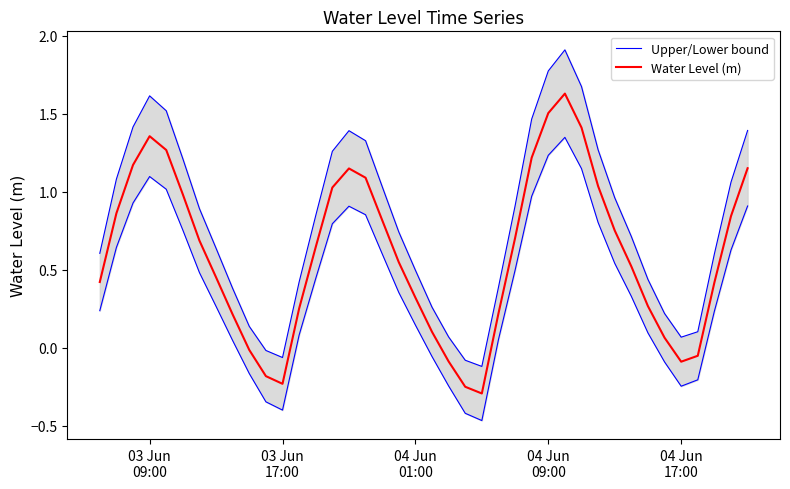

What is the difference between the maximum and second lowest values in the Upper/Lower bound series?

2.0